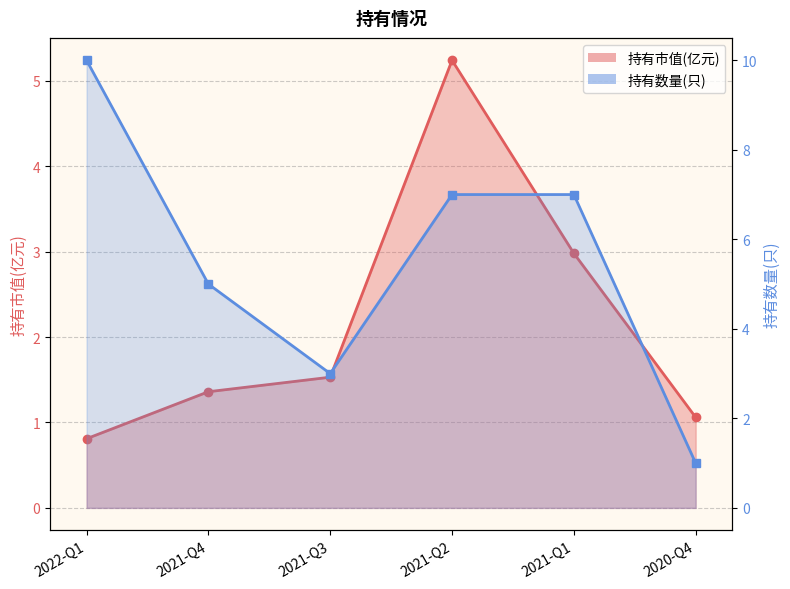

At which category is the sum across all series the highest?

2021-Q2